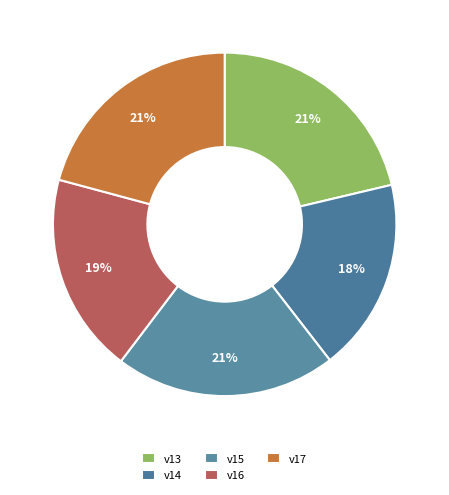

True or false: v16 accounts for 8% of the total.

False